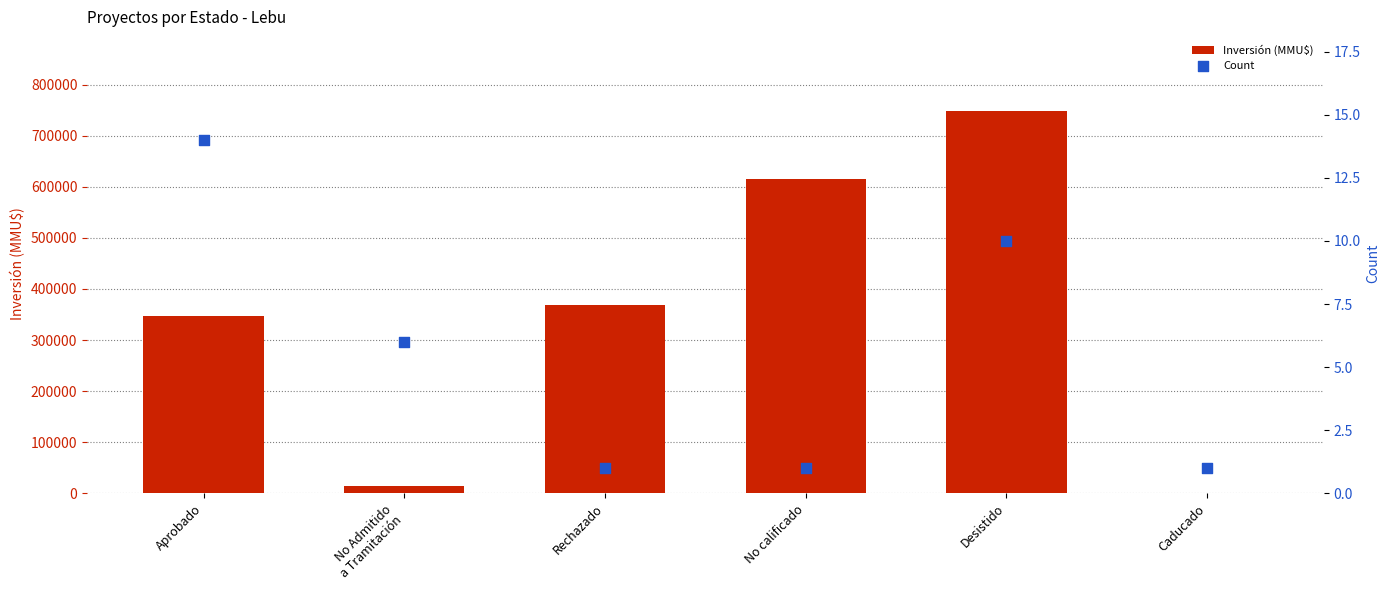

Is the value of Inversión (MMU$) at Desistido greater than the value of Count at Desistido?

Yes